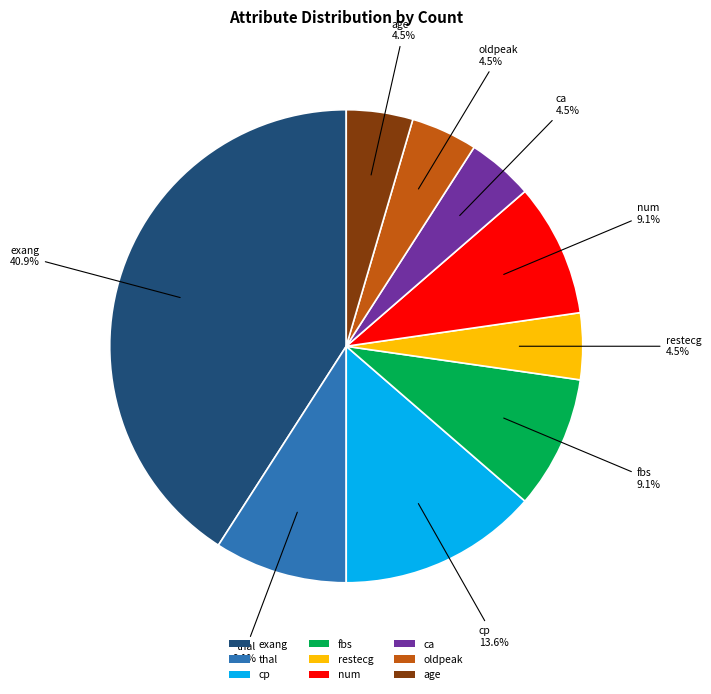

What is the largest slice in the pie chart?

exang